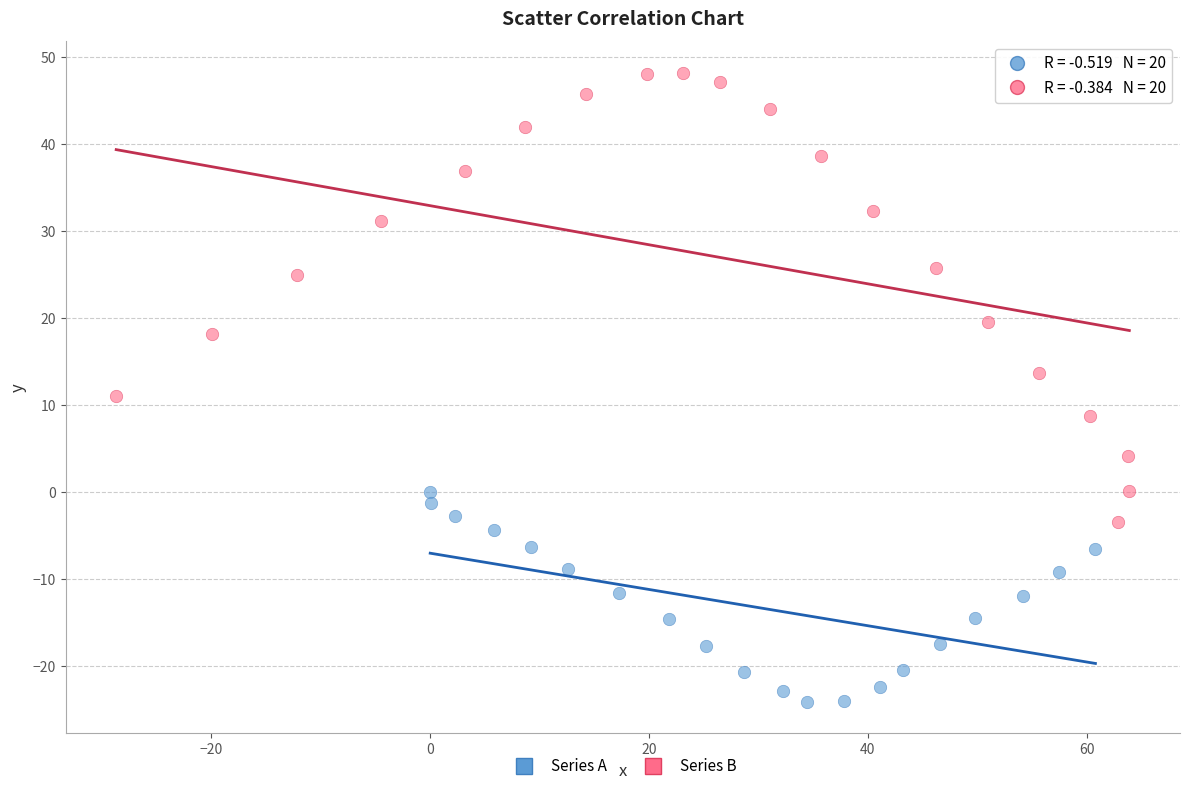

Which series reaches the maximum Y coordinate?

Series B